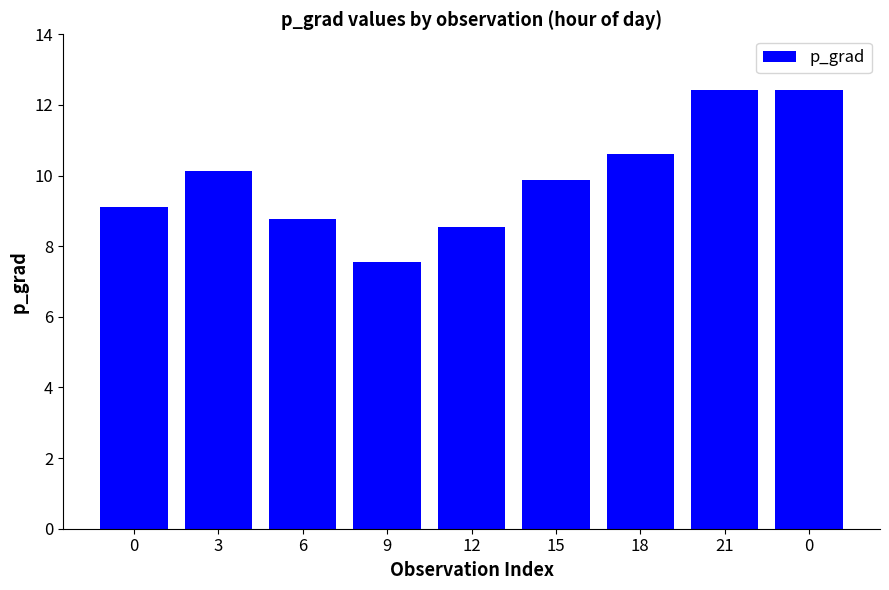

What is the change in value from 12 to 0?

+3.9